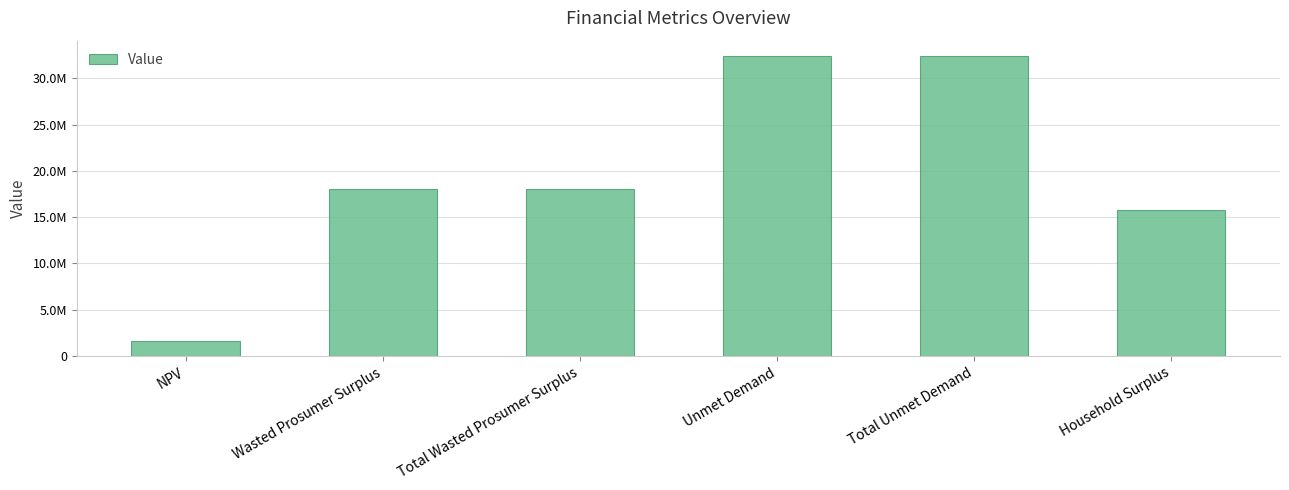

Does the chart contain any negative values?

No